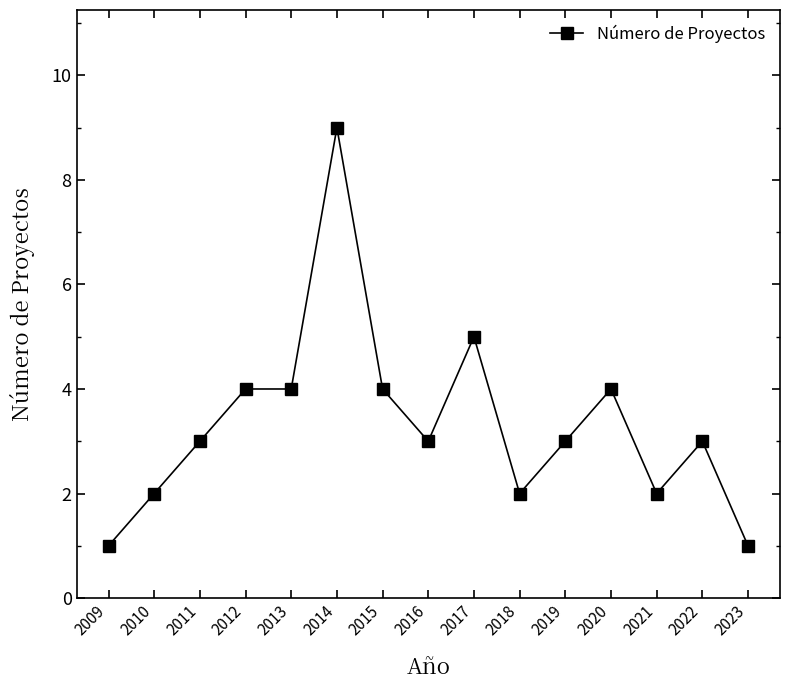

How many values are between 2 and 4?

11